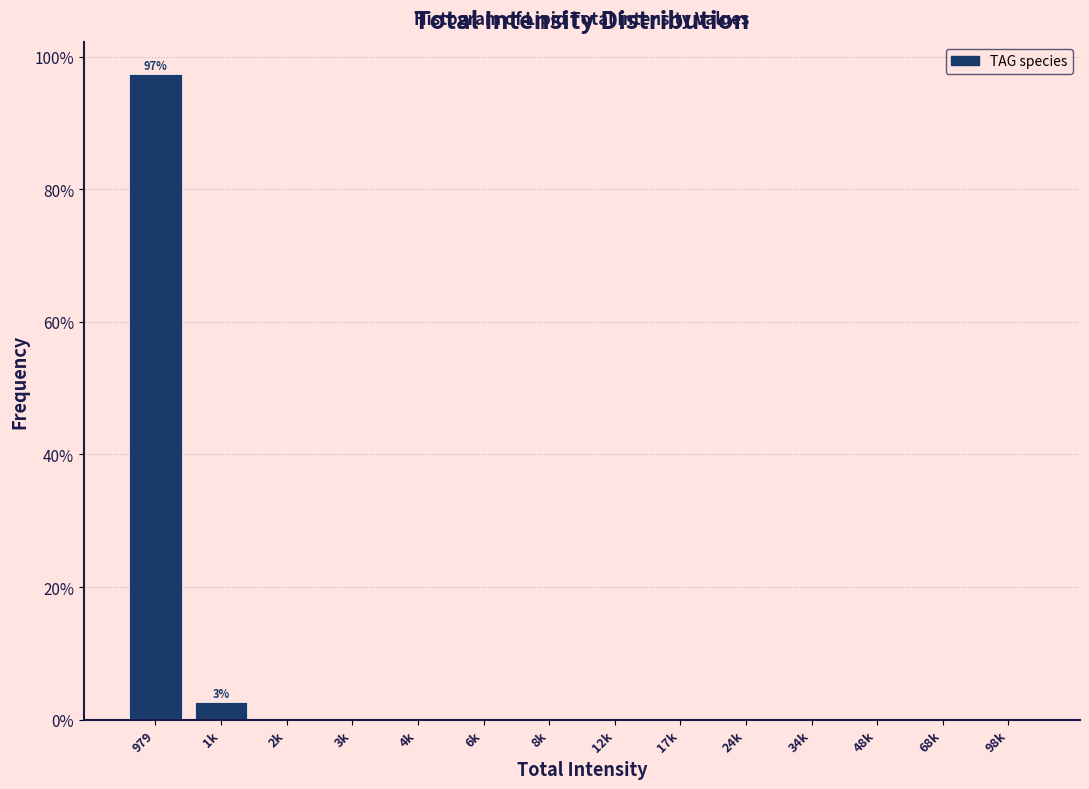

Reading left to right, extract all data points from this chart.

979=97.4	1k=2.6	2k=0.0	3k=0.0	4k=0.0	6k=0.0	8k=0.0	12k=0.0	17k=0.0	24k=0.0	34k=0.0	48k=0.0	68k=0.0	98k=0.0